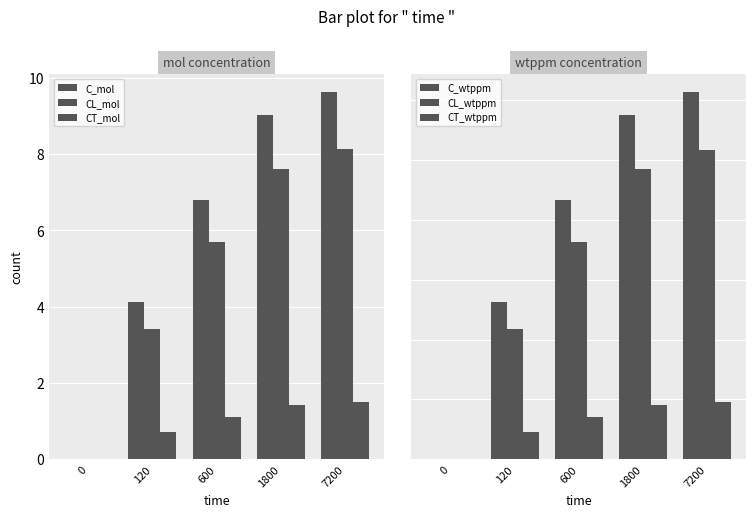

How many data points does each series have?

5